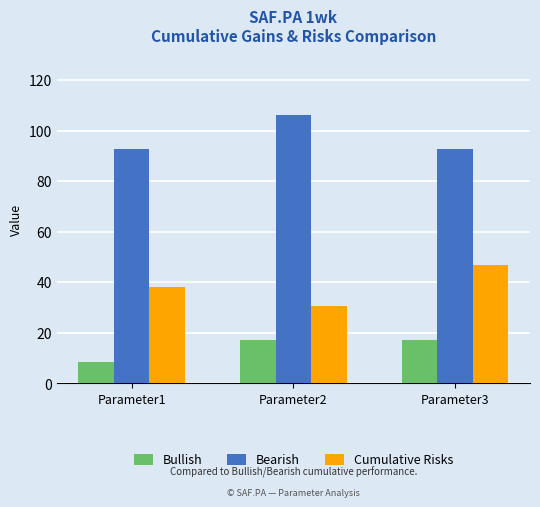

At which label does Bullish first exceed 17?

Parameter2